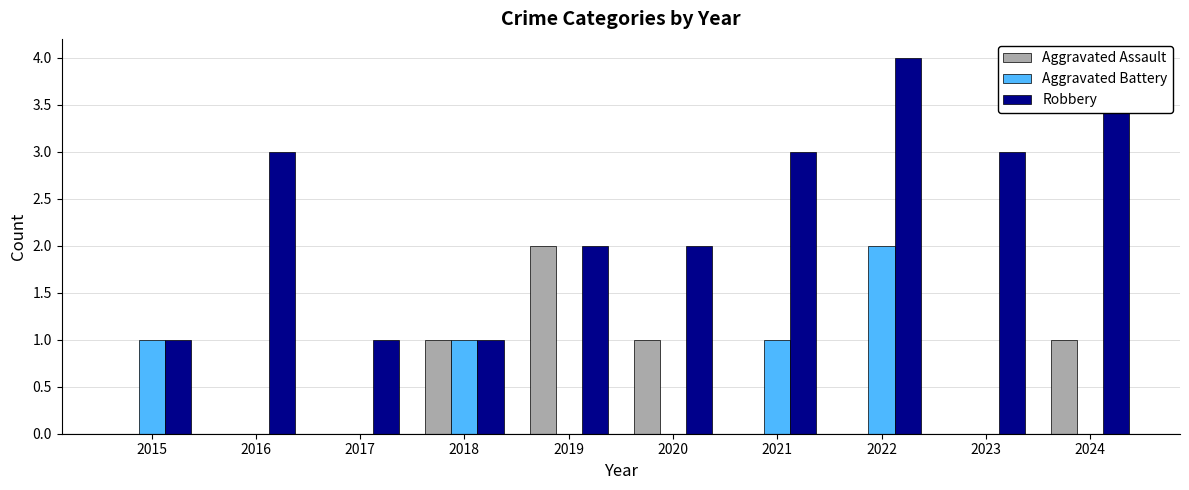

What is the difference between the Robbery values at 2015 and 2016?

2